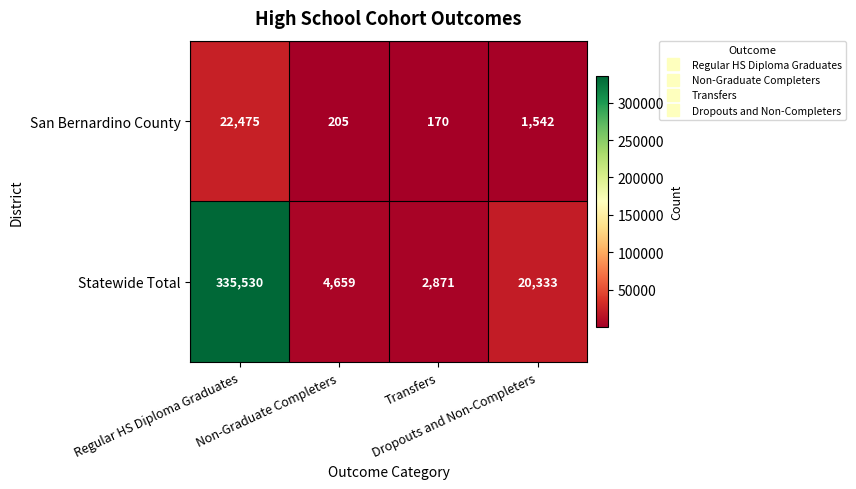

What is the average value of the Statewide Total series?

90848